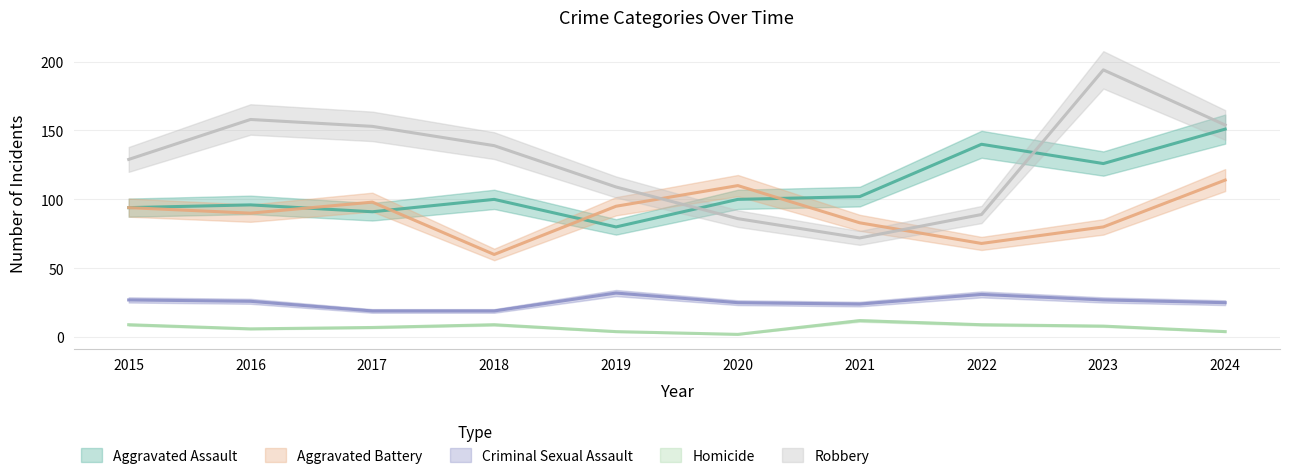

What is the smallest value displayed?

2